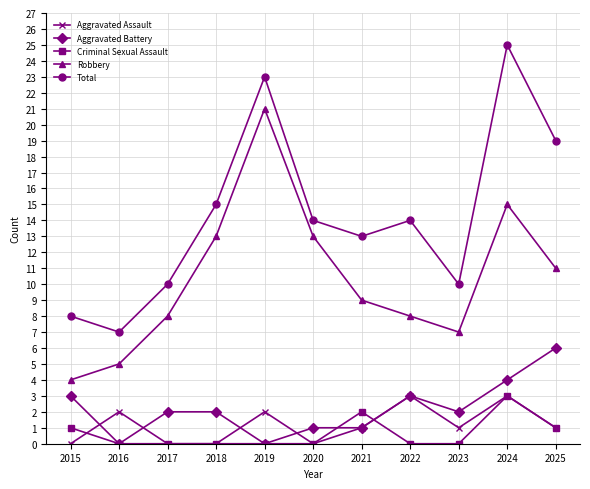

True or false: Criminal Sexual Assault has a value of -1 at 2023.

False